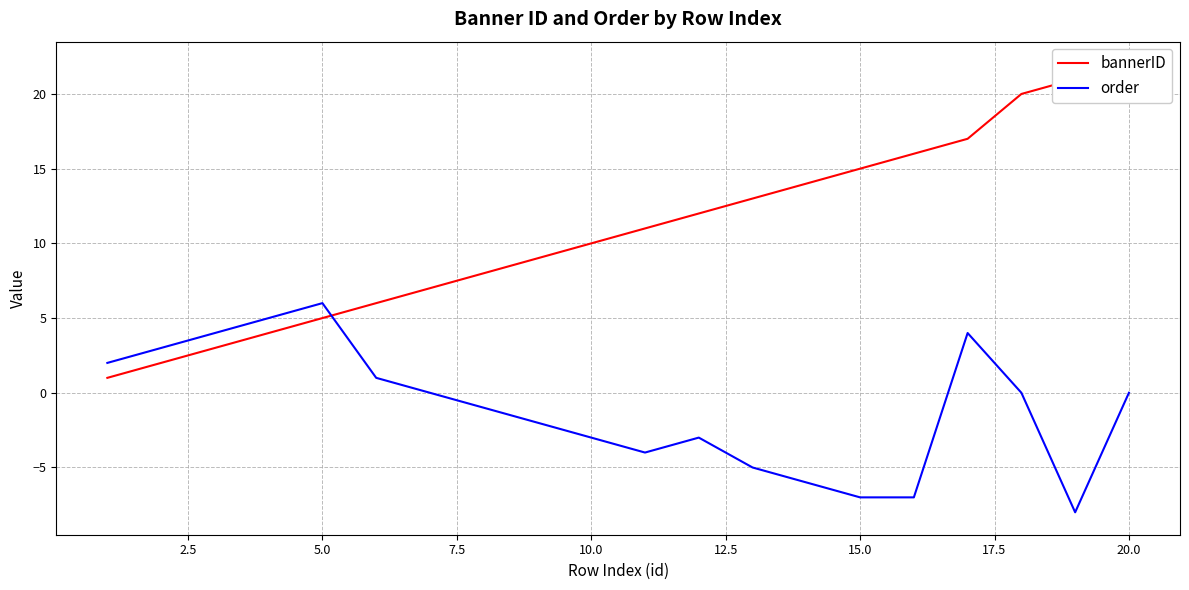

Does the chart display data point markers on the line(s)?

No